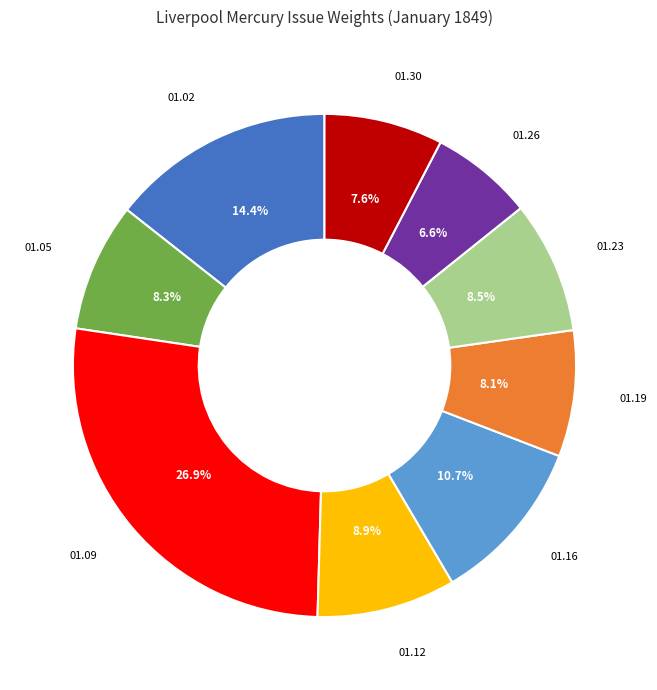

Is there any slice that represents more than half of the pie?

No